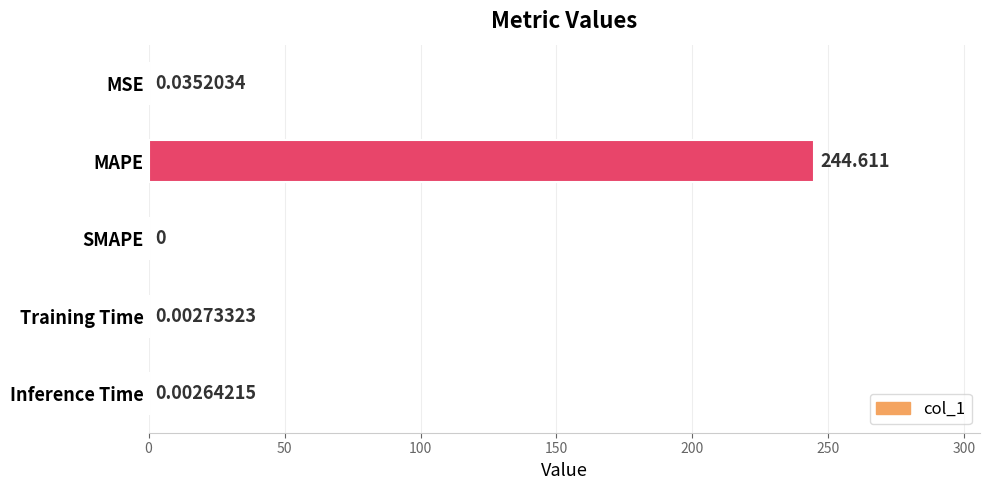

Which has a higher value, Inference Time or Training Time?

Training Time